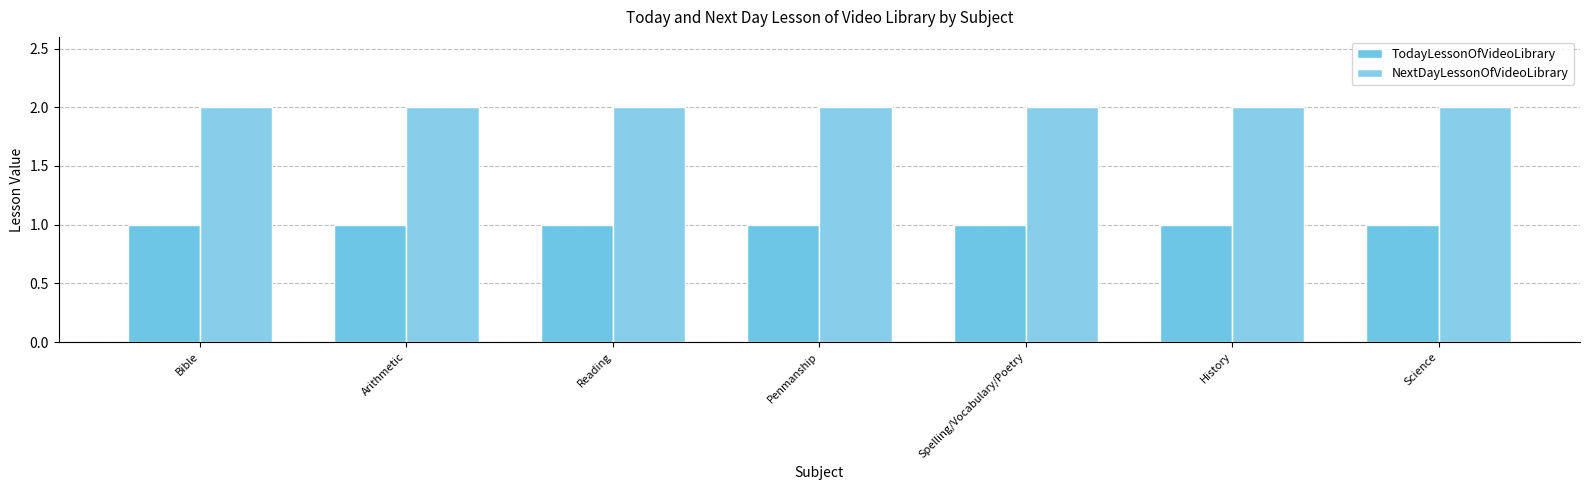

Reading left to right, transcribe all the data shown in this chart.

TodayLessonOfVideoLibrary: 1	1	1	1	1	1	1
NextDayLessonOfVideoLibrary: 2	2	2	2	2	2	2